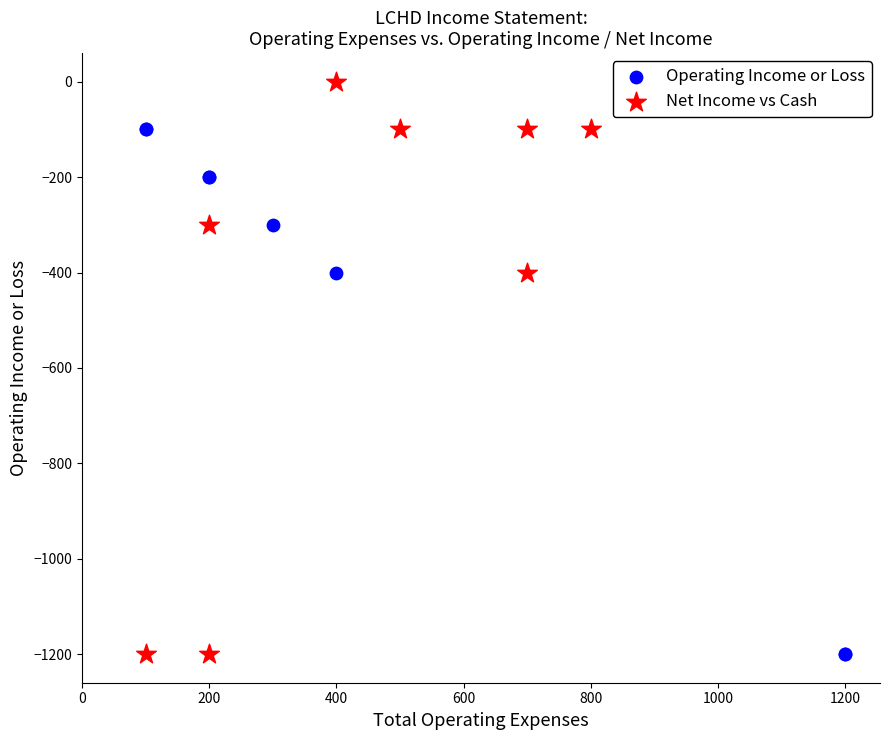

Which series has the largest Y range (max minus min)?

Net Income vs Cash